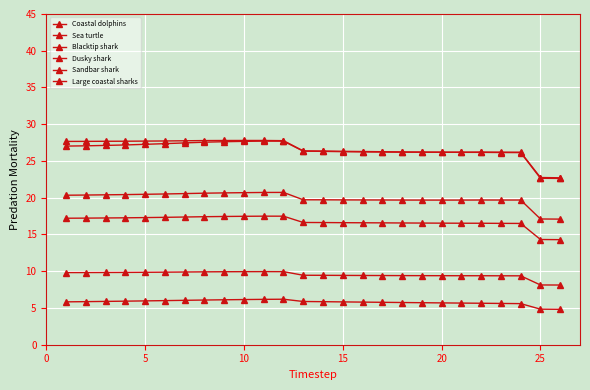

At how many categories does at least one series exceed 17?

26